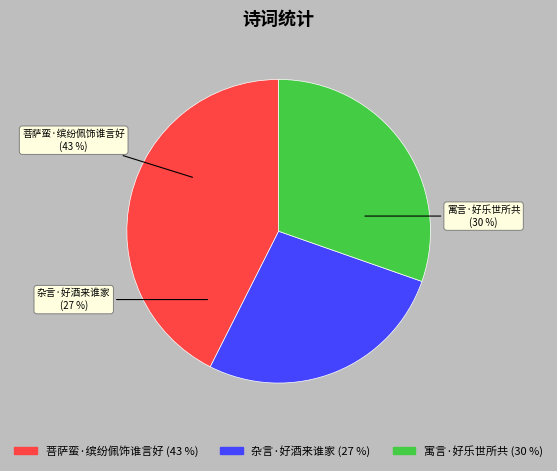

Which slice is the smallest?

杂言·好酒来谁家